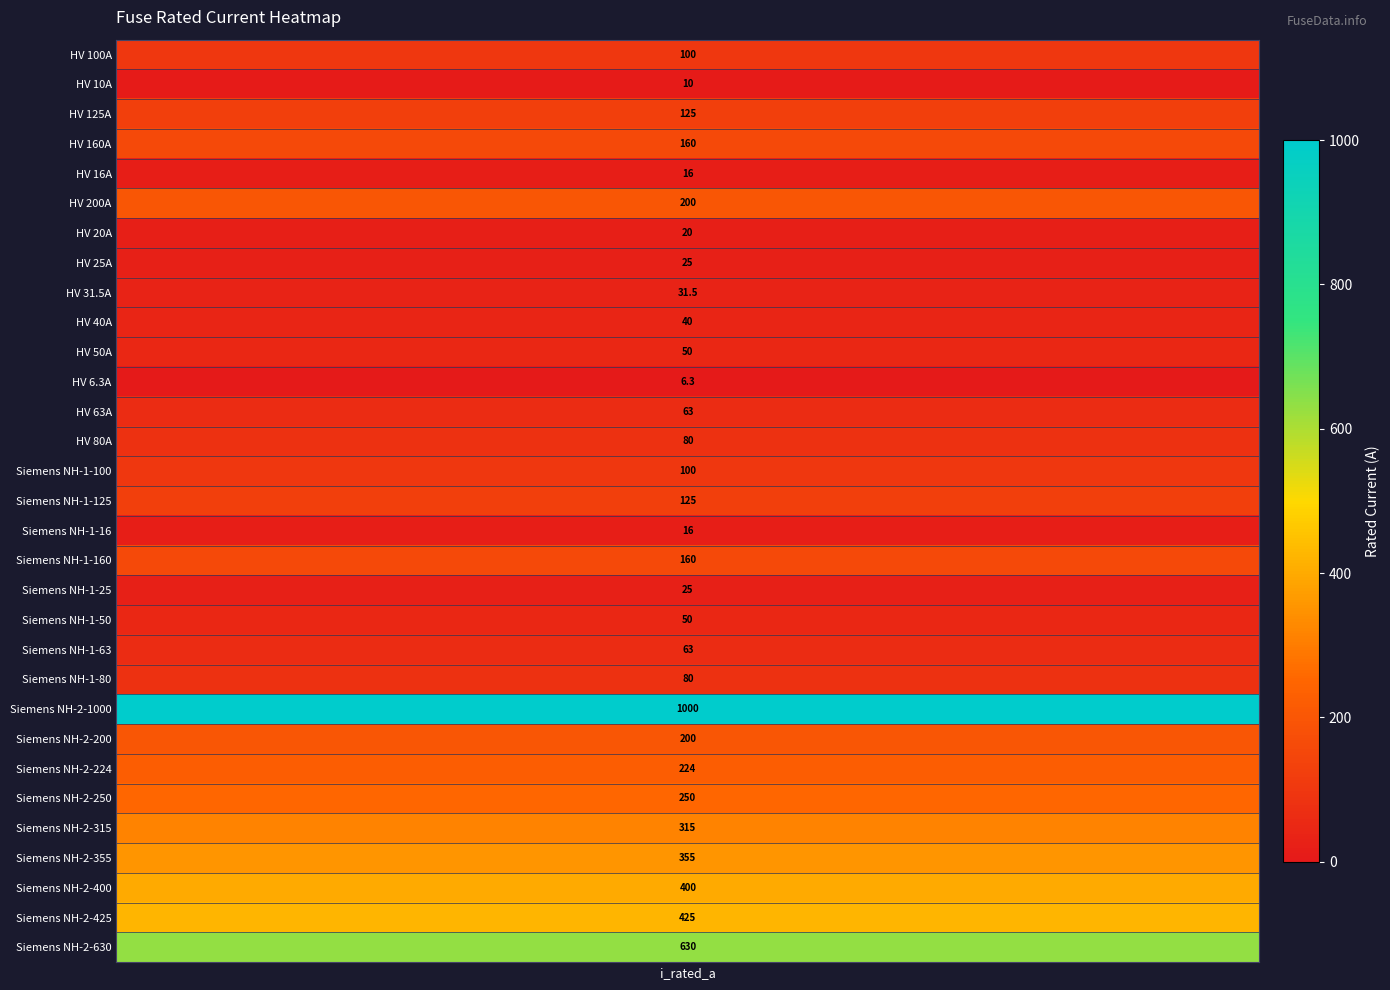

Read the value at Siemens NH-2-400.

400.0